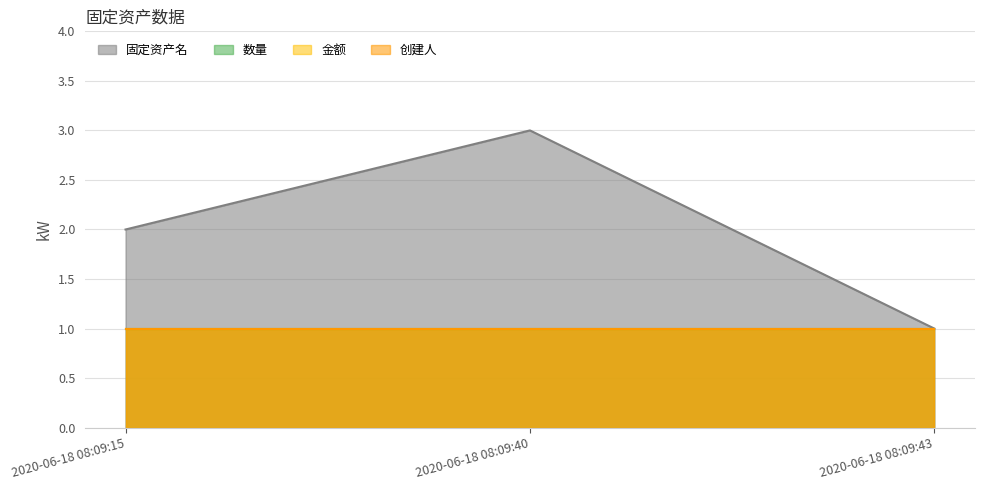

How many data points in 固定资产名 are above 2?

1